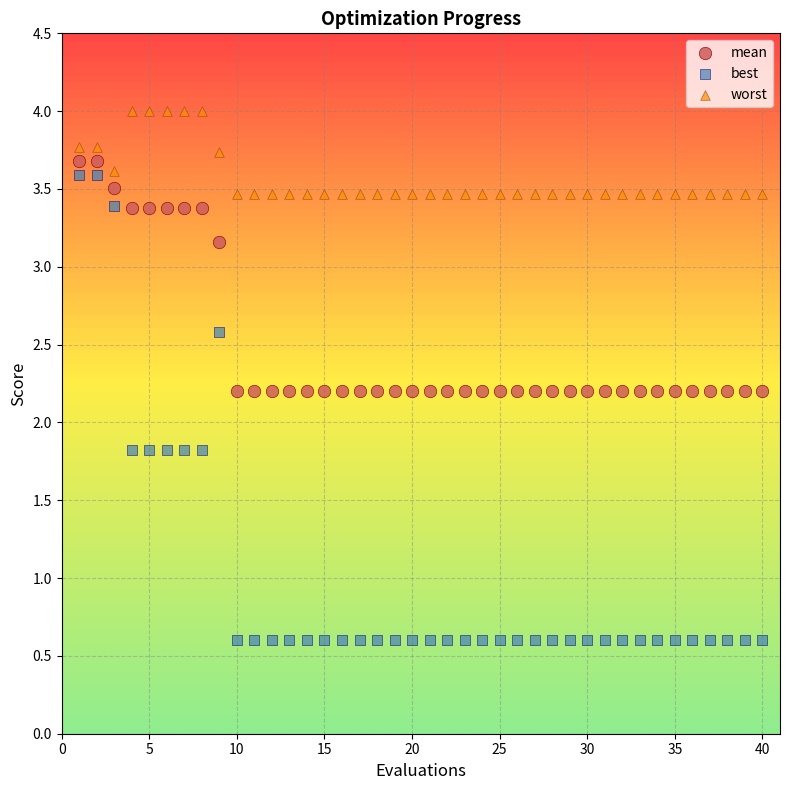

Across all data points, what is the range of X values (max minus min)?

39.0